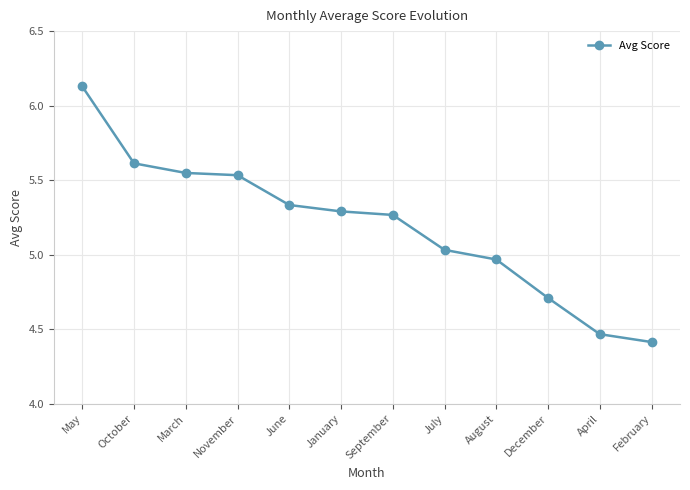

Is it true that the value at October is 7.3?

False